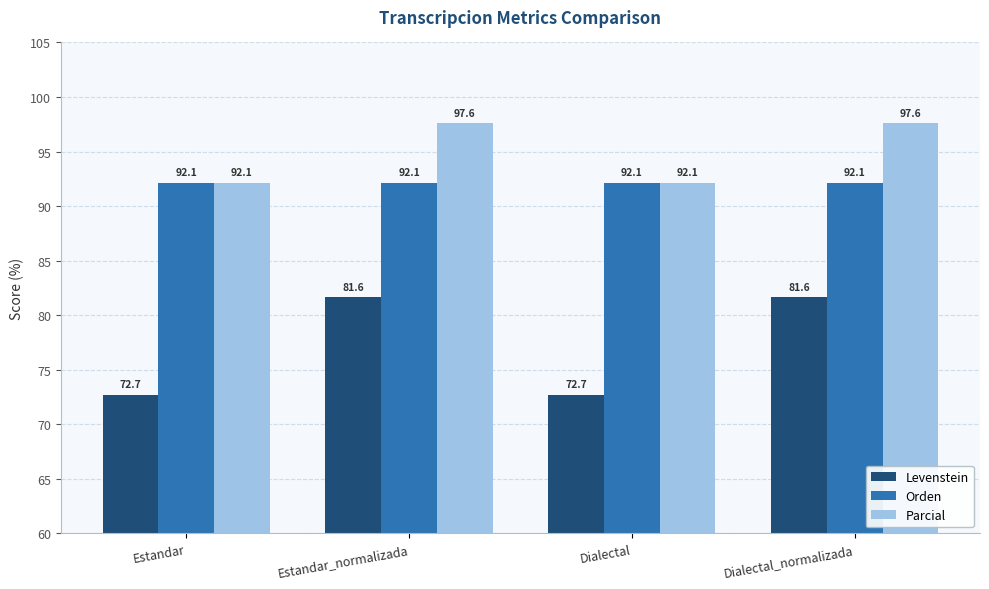

How many groups of bars are there?

4